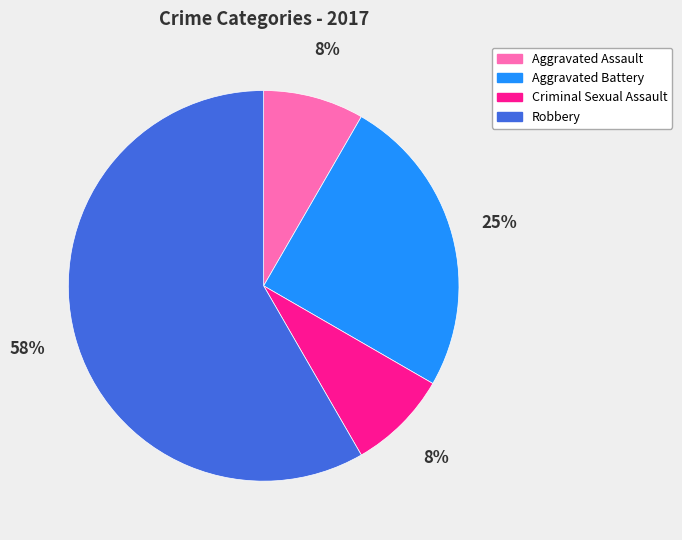

How many slices are in this pie chart?

4